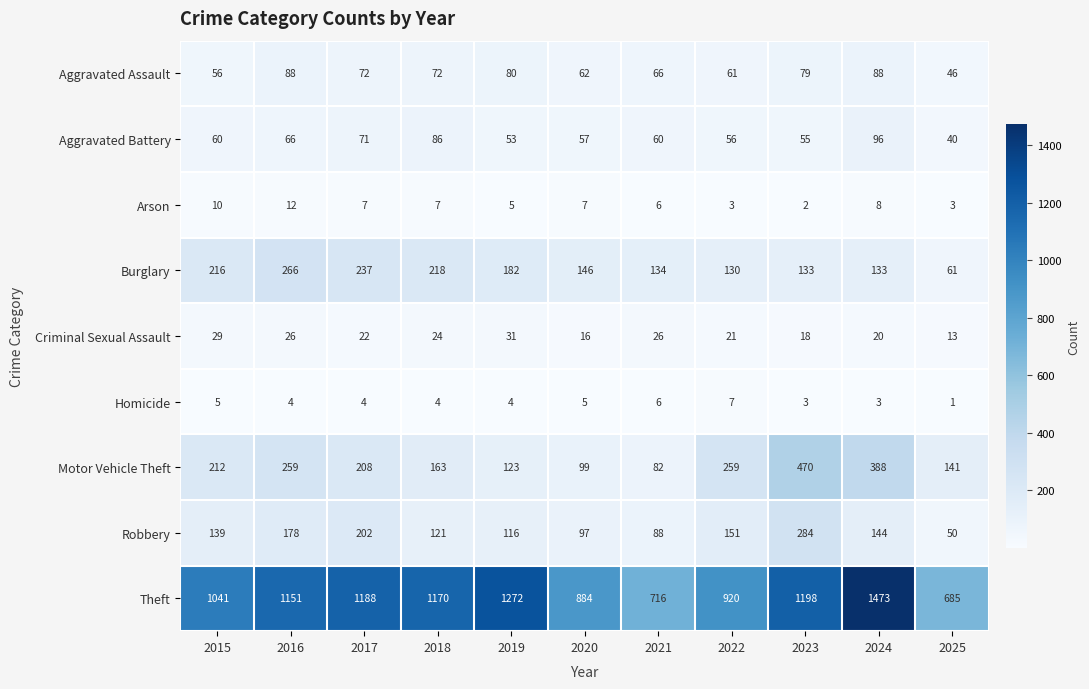

How many Homicide values are between 3 and 5?

8